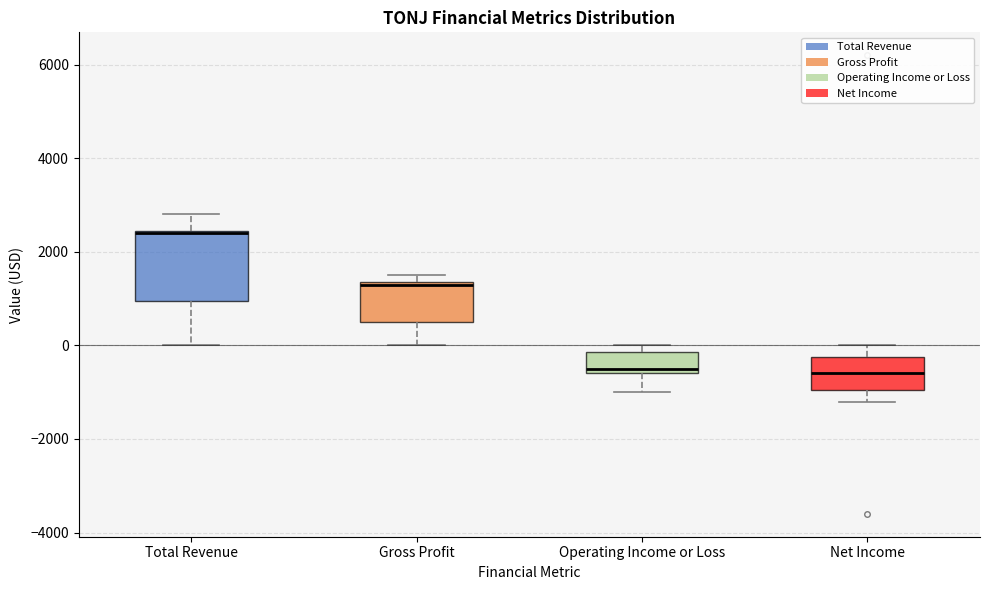

Reading left to right, transcribe this box plot: for each box, give where its median line is, the range the box spans, and where its two whiskers end, as read against the y-axis. The values are not printed on the chart, so give them approximately, as read against the axis.

Total Revenue: median 2400, box 1000 to 2400, whiskers 0 to 2800
Gross Profit: median 1400, box 600 to 1400, whiskers 0 to 1600
Operating Income or Loss: median -400, box -600 to -200, whiskers -1000 to 0
Net Income: median -600, box -1000 to -200, whiskers -1200 to 0